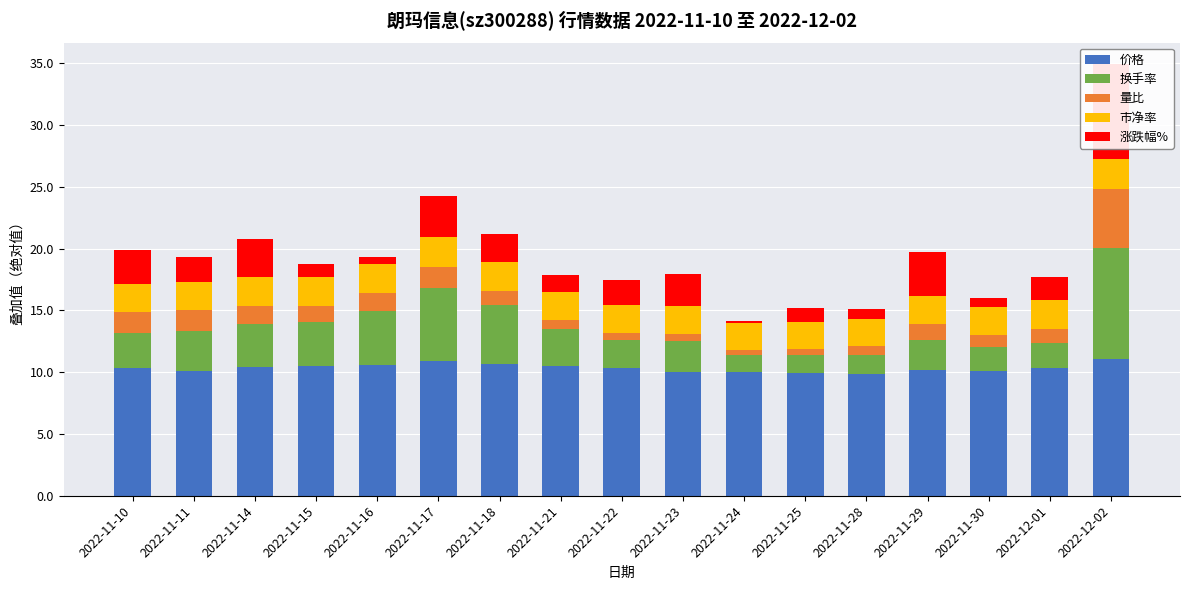

How many groups of bars are there?

17